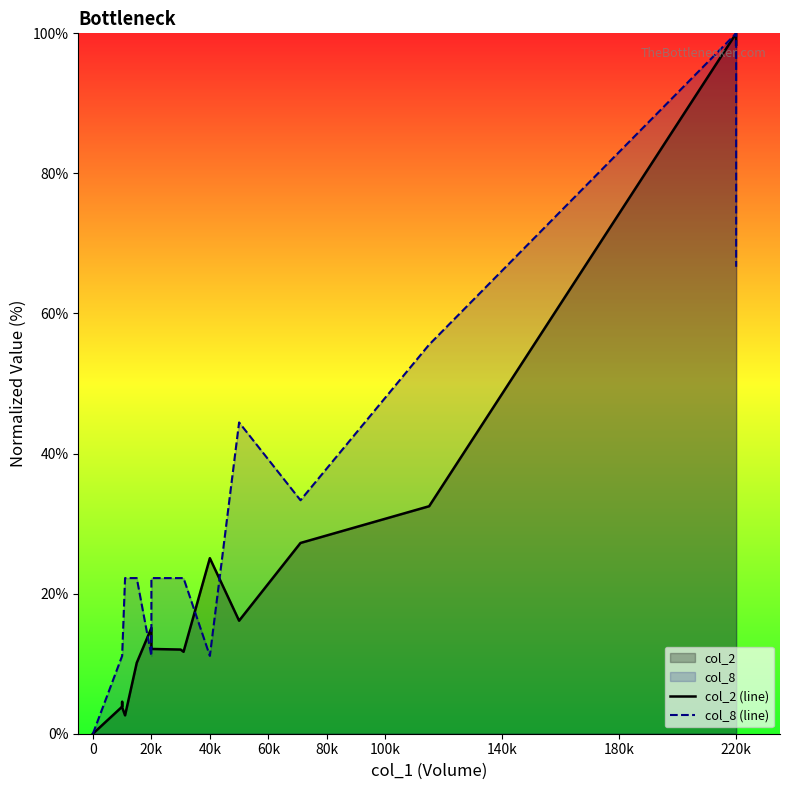

At which category is the sum across all series the highest?

220k